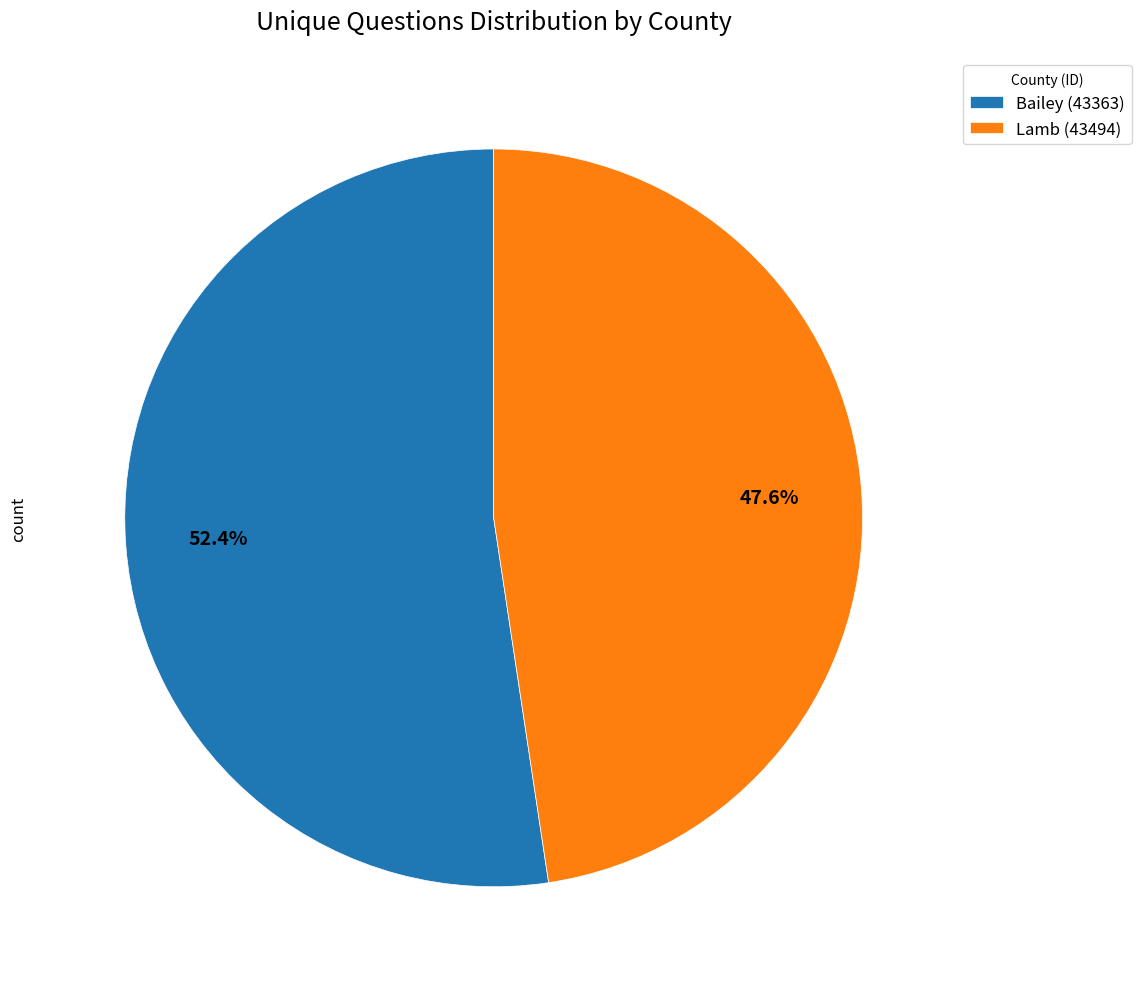

Count the number of slices in the pie.

2